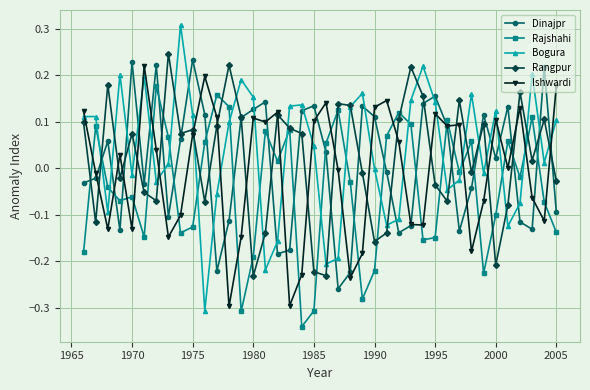

Which series has the largest range (max minus min)?

Bogura